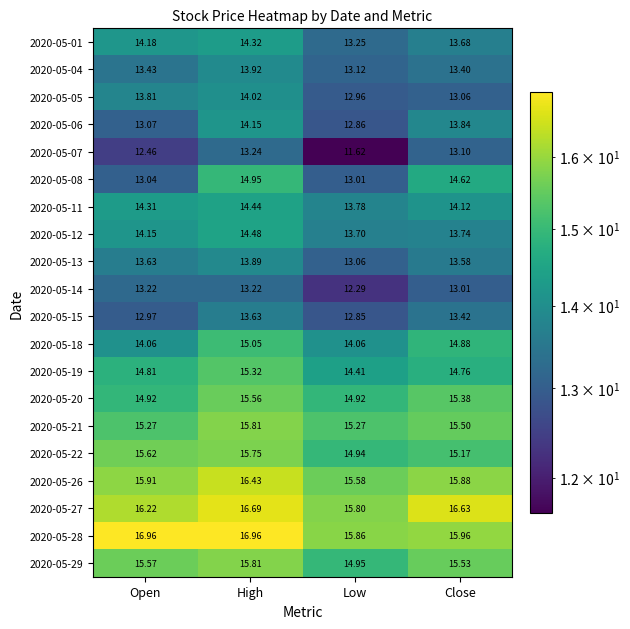

At which category is the sum across all series the highest?

High